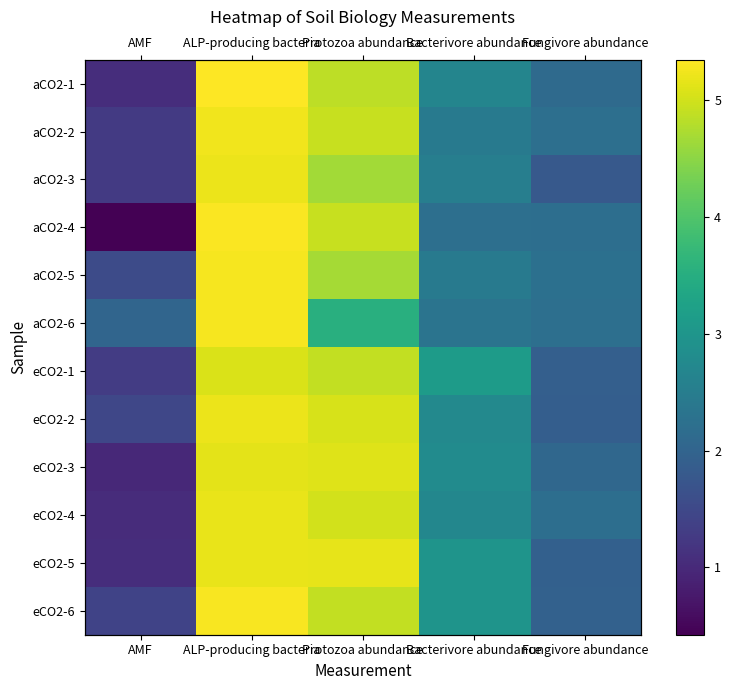

At which category does the chart reach its minimum across all series?

AMF